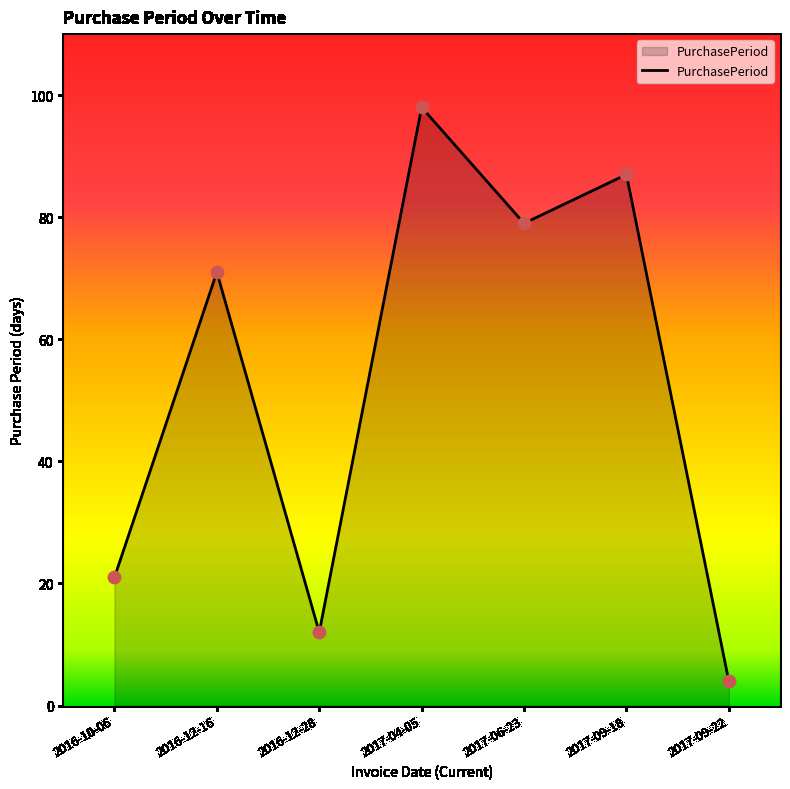

What is the change in value from 2016-12-28 to 2017-09-22?

-8